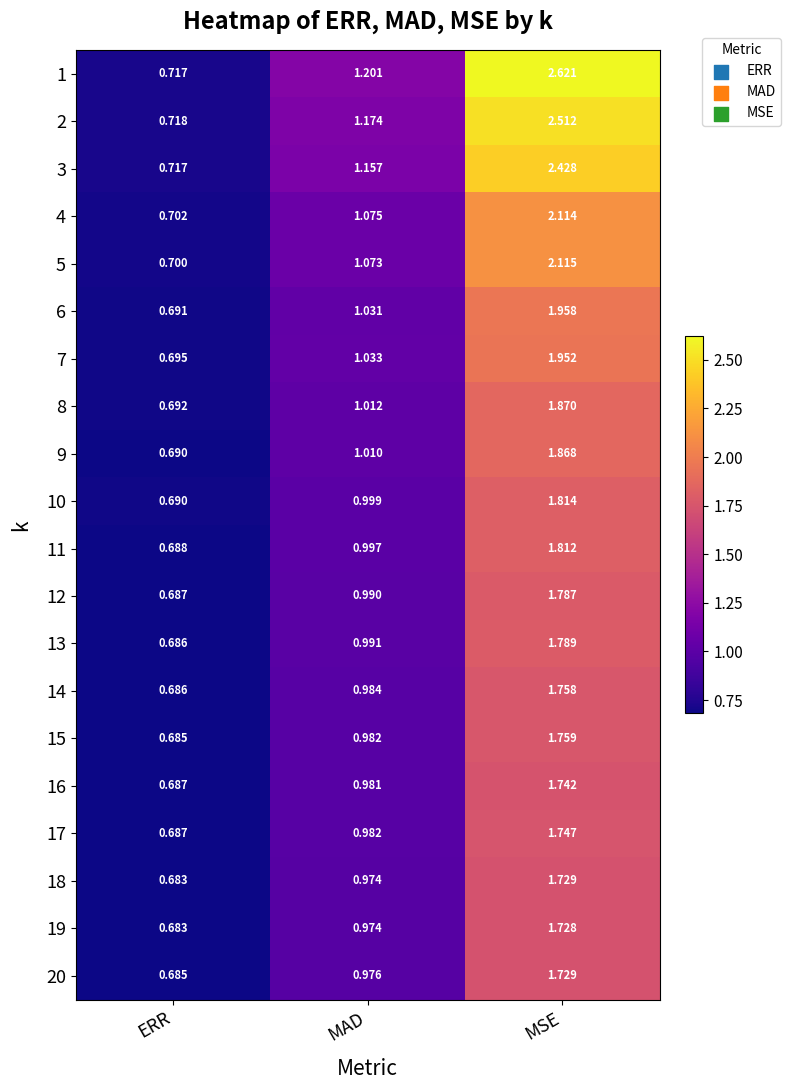

Which category has the highest value across all series?

MSE